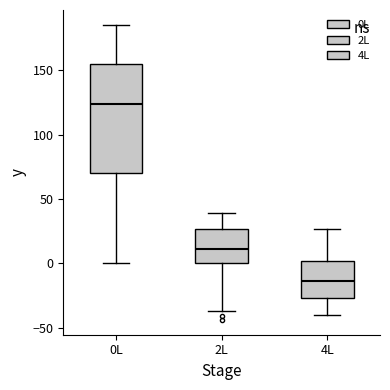

Reading left to right, read every box against the y-axis: the position of its median line, the range the box covers, and the ends of its whiskers. The values are not printed on the chart, so give them approximately, as read against the axis.

0L: median 125, box 70 to 155, whiskers 0 to 185
2L: median 10, box 0 to 25, whiskers -35 to 40
4L: median -15, box -25 to 0, whiskers -40 to 25